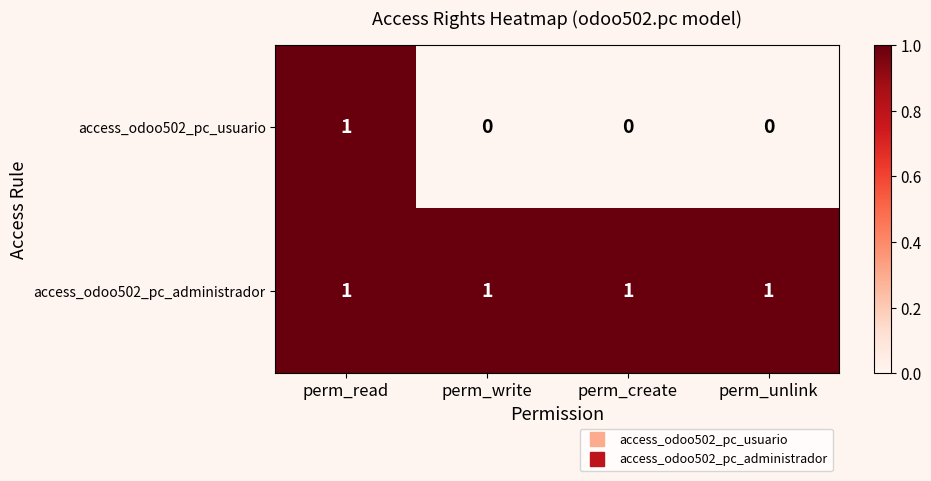

True or false: access_odoo502_pc_administrador has a value of 1 at perm_unlink.

True